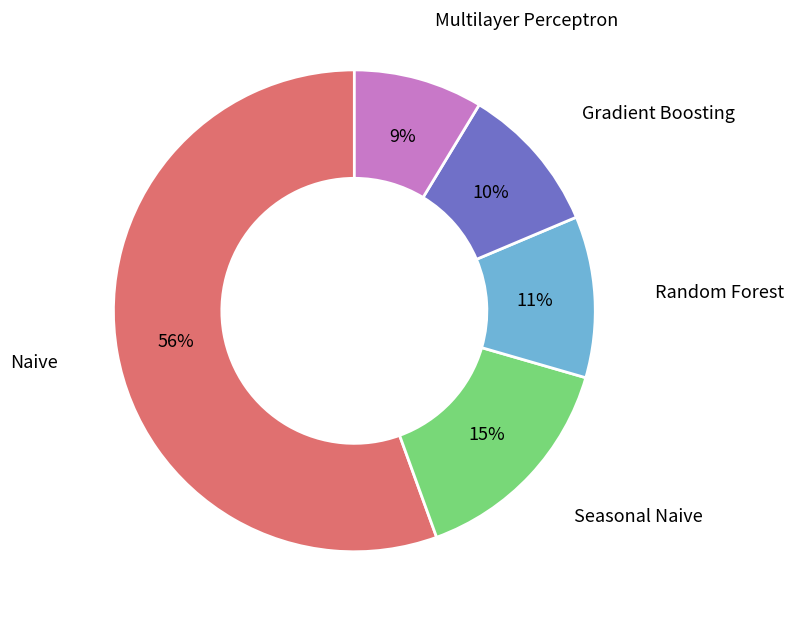

Does any single category account for the majority?

Yes